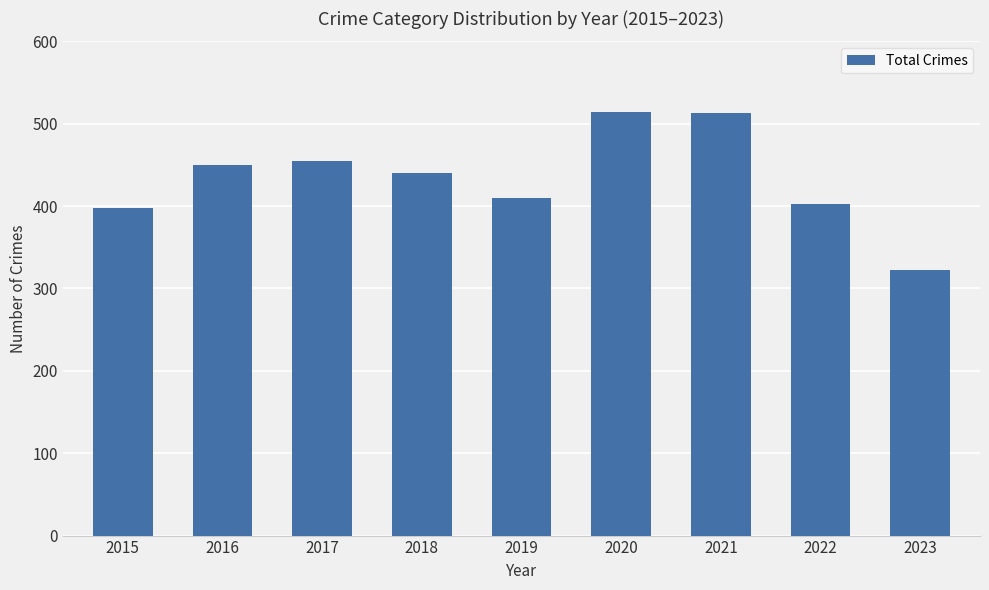

What is the sum of all values?

3906